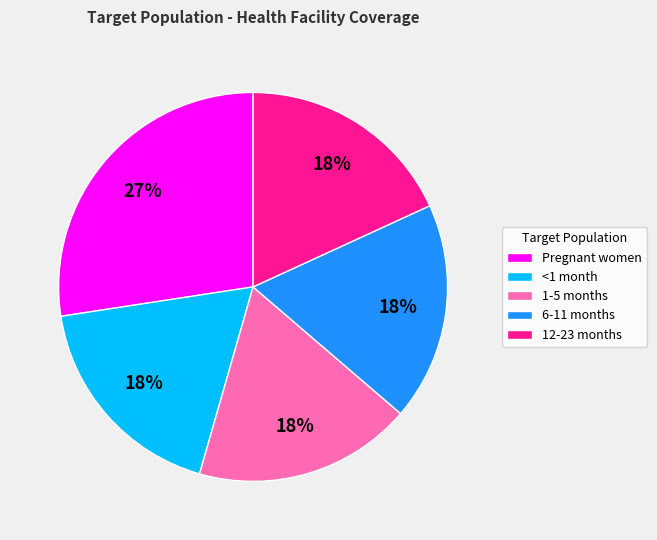

To the nearest percent, what is the average slice percentage?

20%